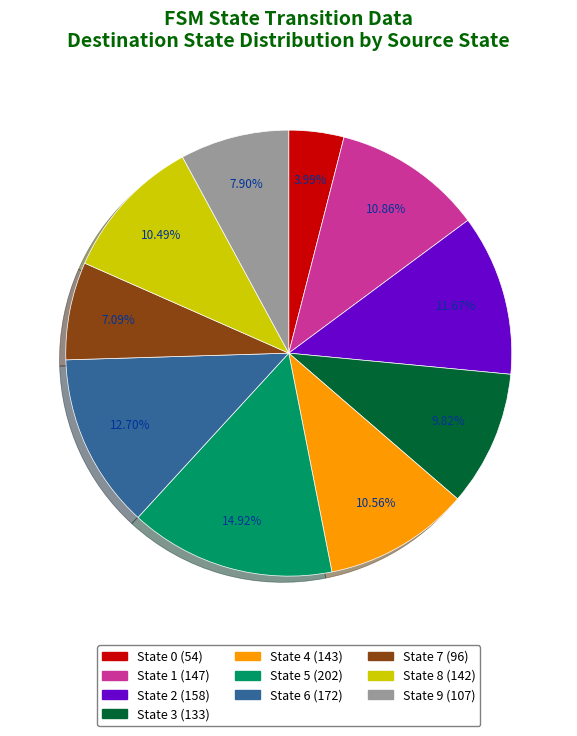

Combined, do State 4 and State 2 account for over 50%?

No